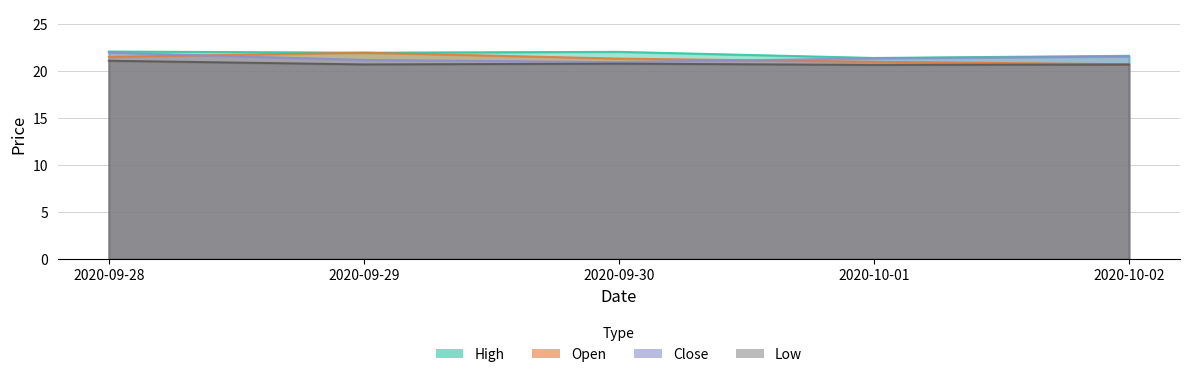

At which label does Low reach its peak?

2020-09-28